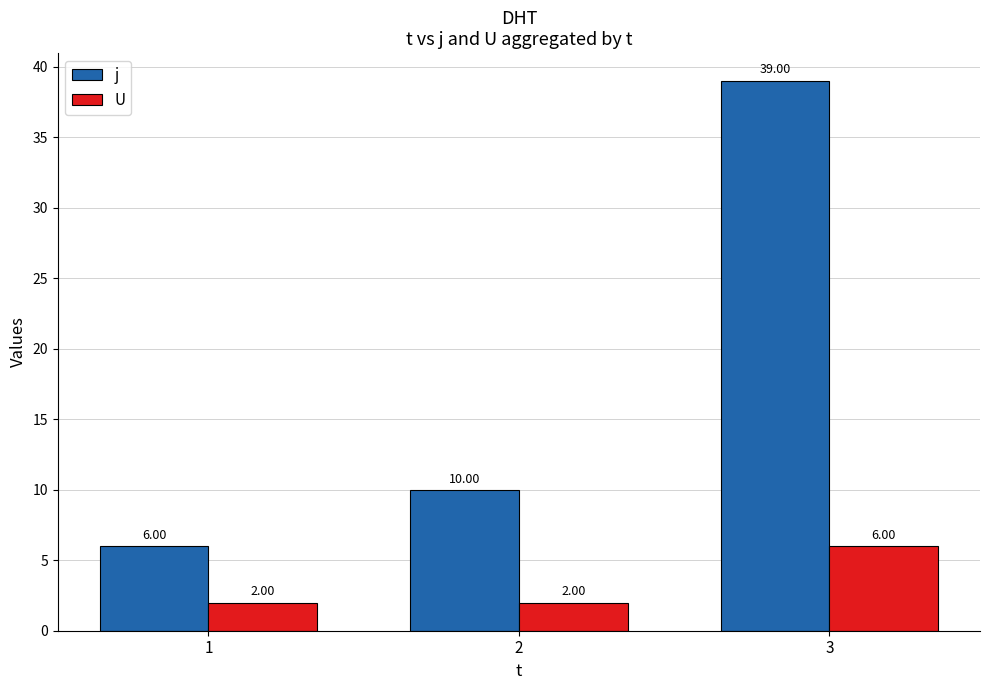

Reading left to right, transcribe all the data shown in this chart.

j: 1=6	2=10	3=39
U: 1=2	2=2	3=6